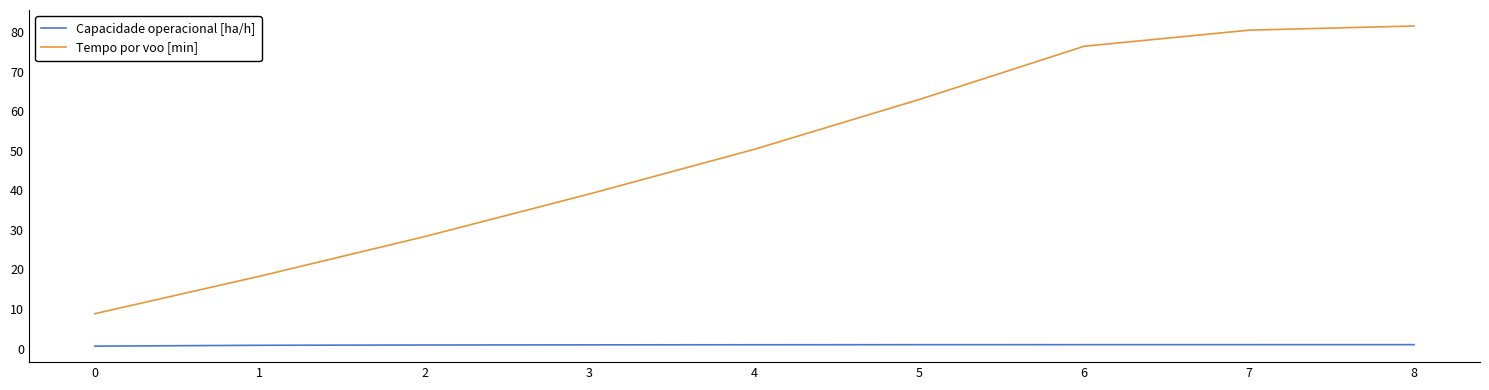

Is the value of Tempo por voo [min] at 1 greater than the value of Capacidade operacional [ha/h] at 7?

Yes